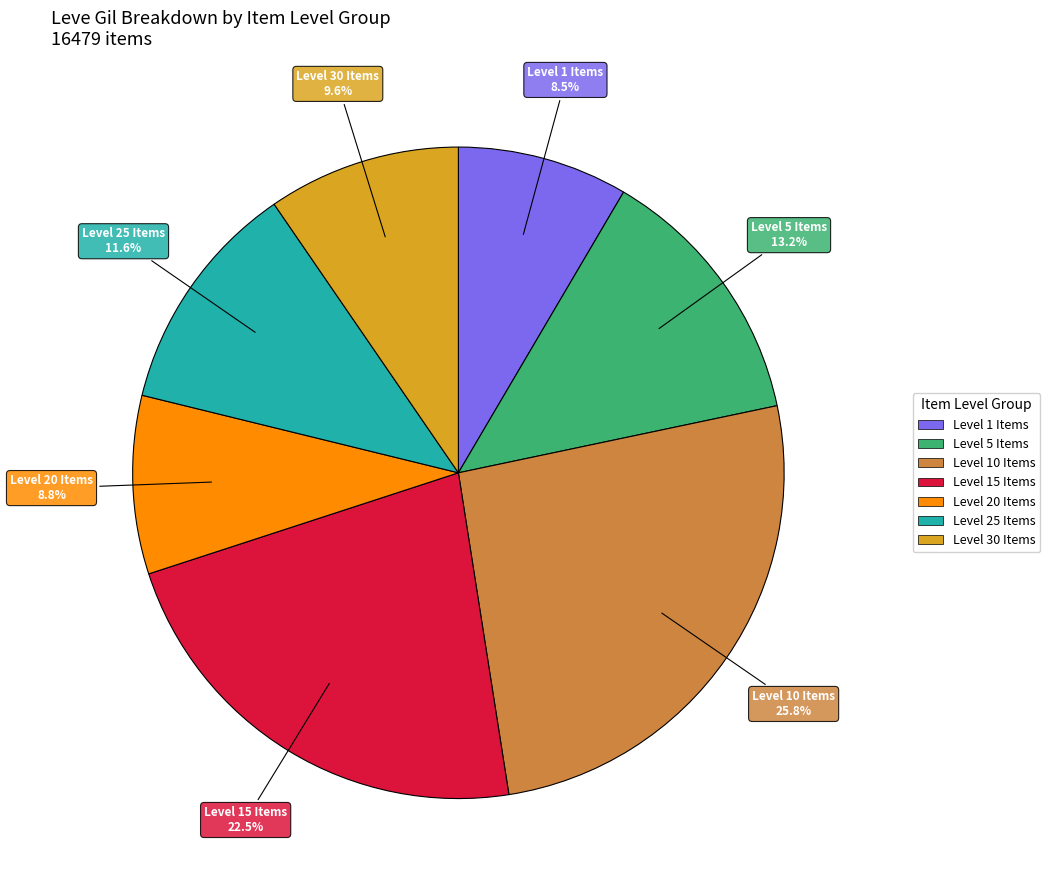

Is there any slice that represents more than half of the pie?

No